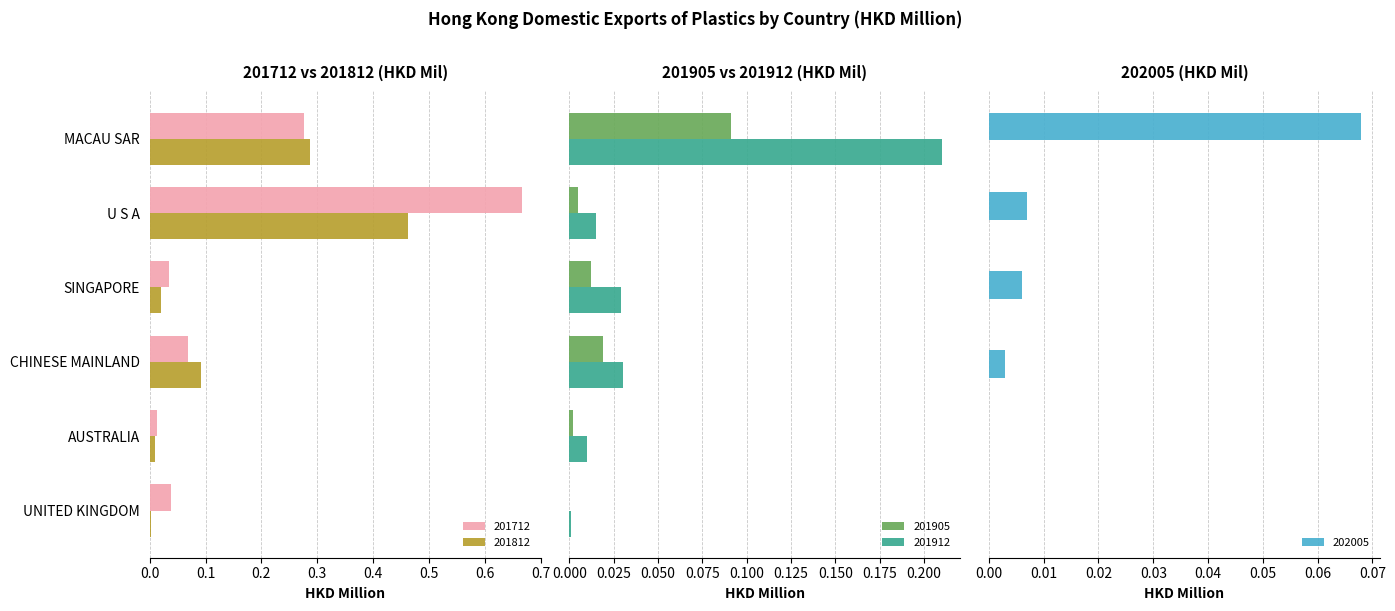

True or false: 201912 has a value of 0.0 at AUSTRALIA.

True